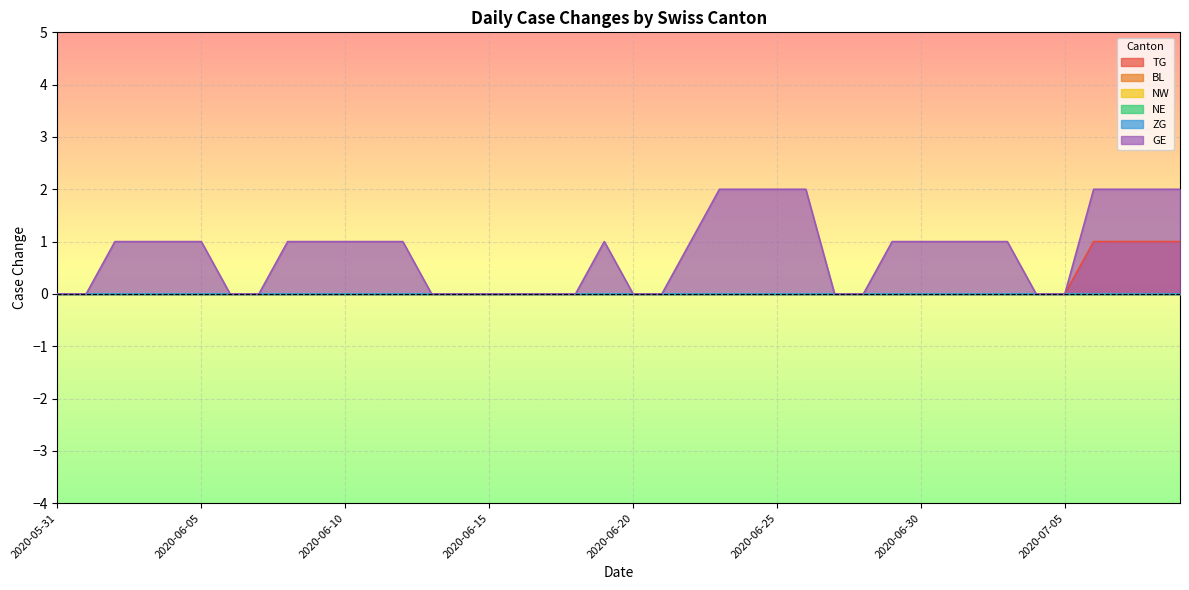

Between 2020-05-31 and 2020-06-20, which series saw the biggest shift?

TG